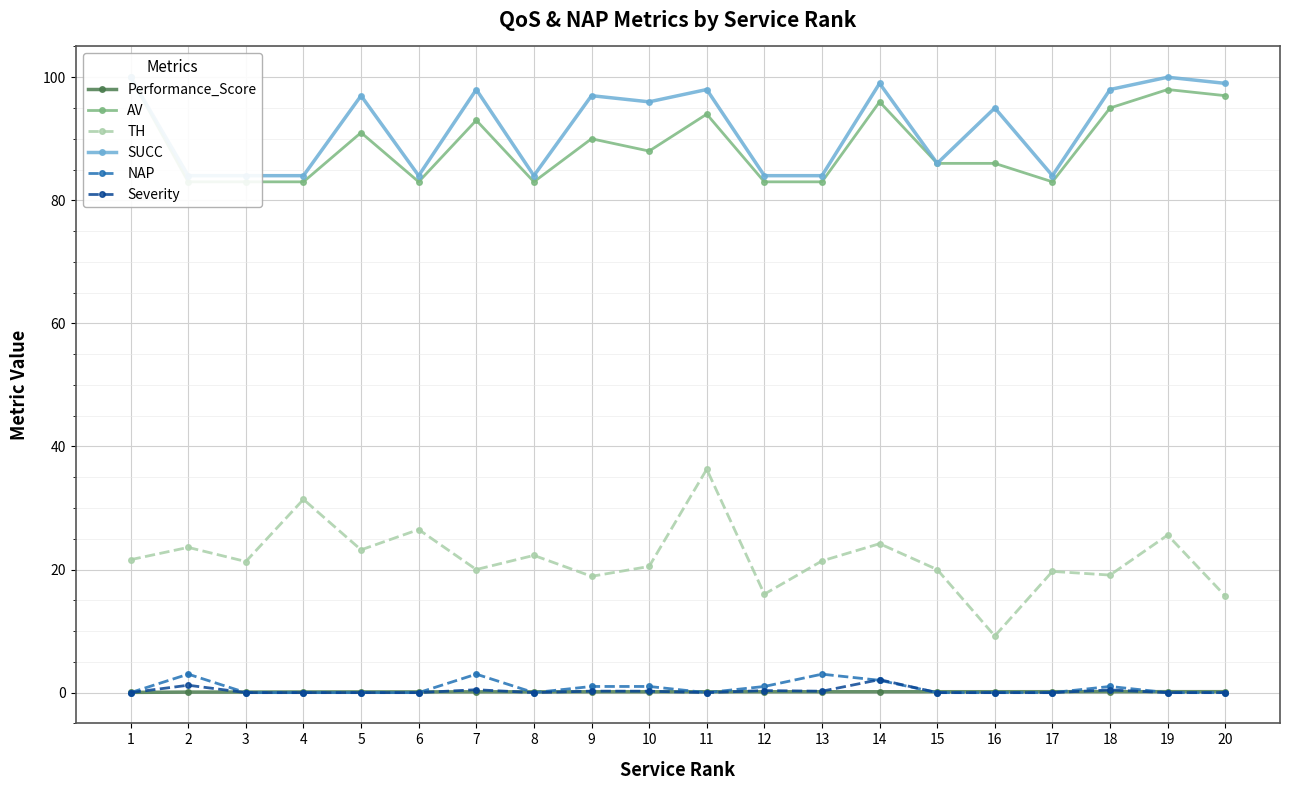

Is this an area chart (filled region under the line)?

No